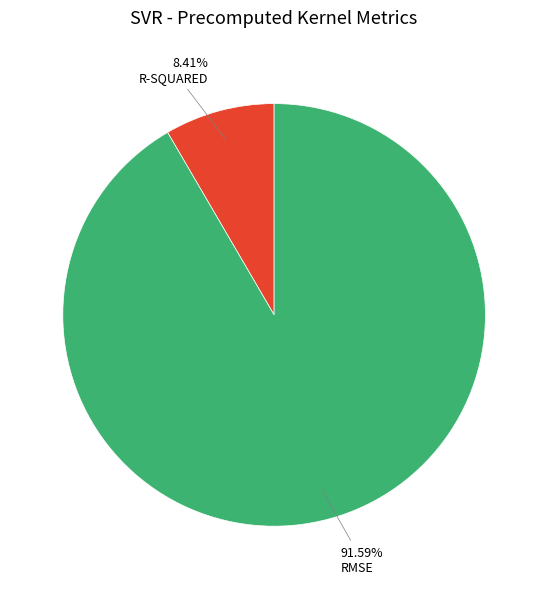

How many segments does this pie chart have?

2